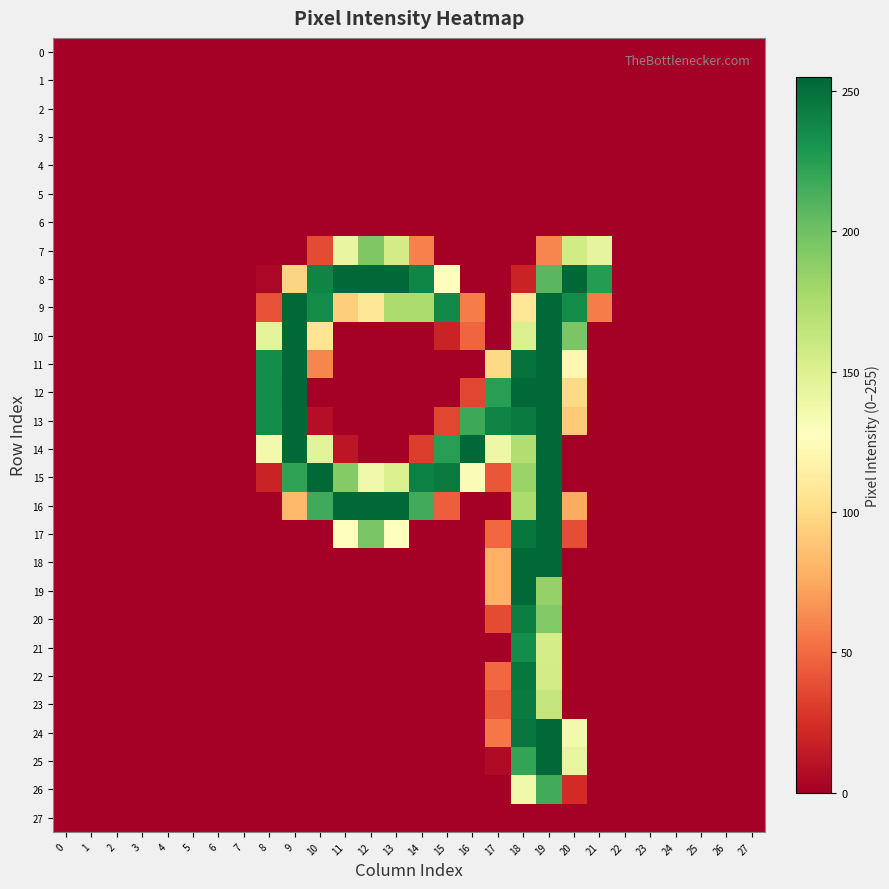

List the series in order of their peak value, highest first.

8, 9, 10, 11, 12, 13, 14, 15, 16, 17, 18, 19, 24, 25, 22, 23, 20, 21, 26, 7, 0, 1, 2, 3, 4, 5, 6, 27